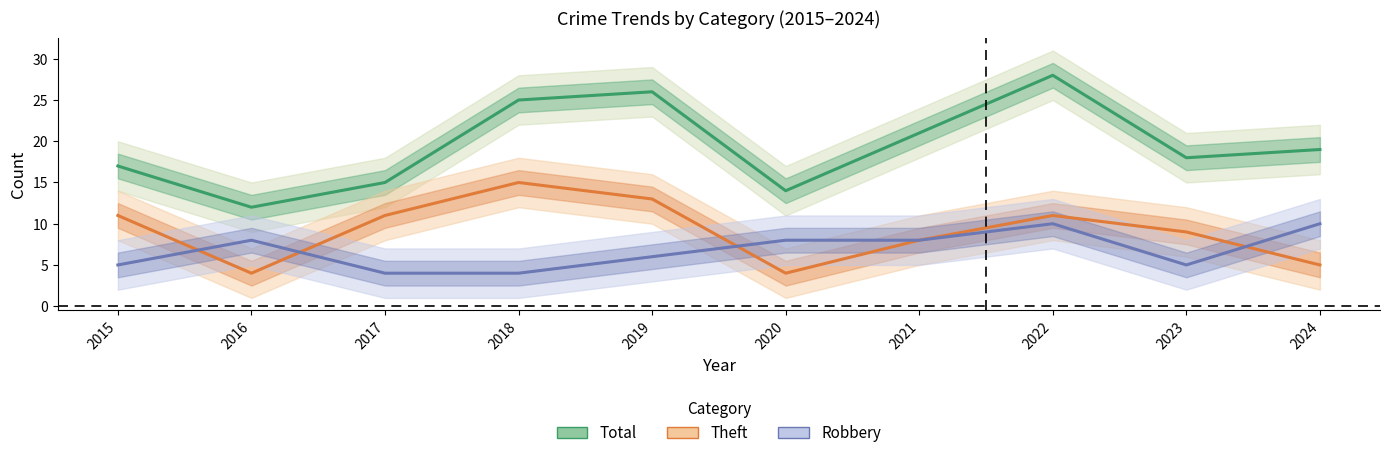

What is the value of the Total point at the 9th from the left?

18